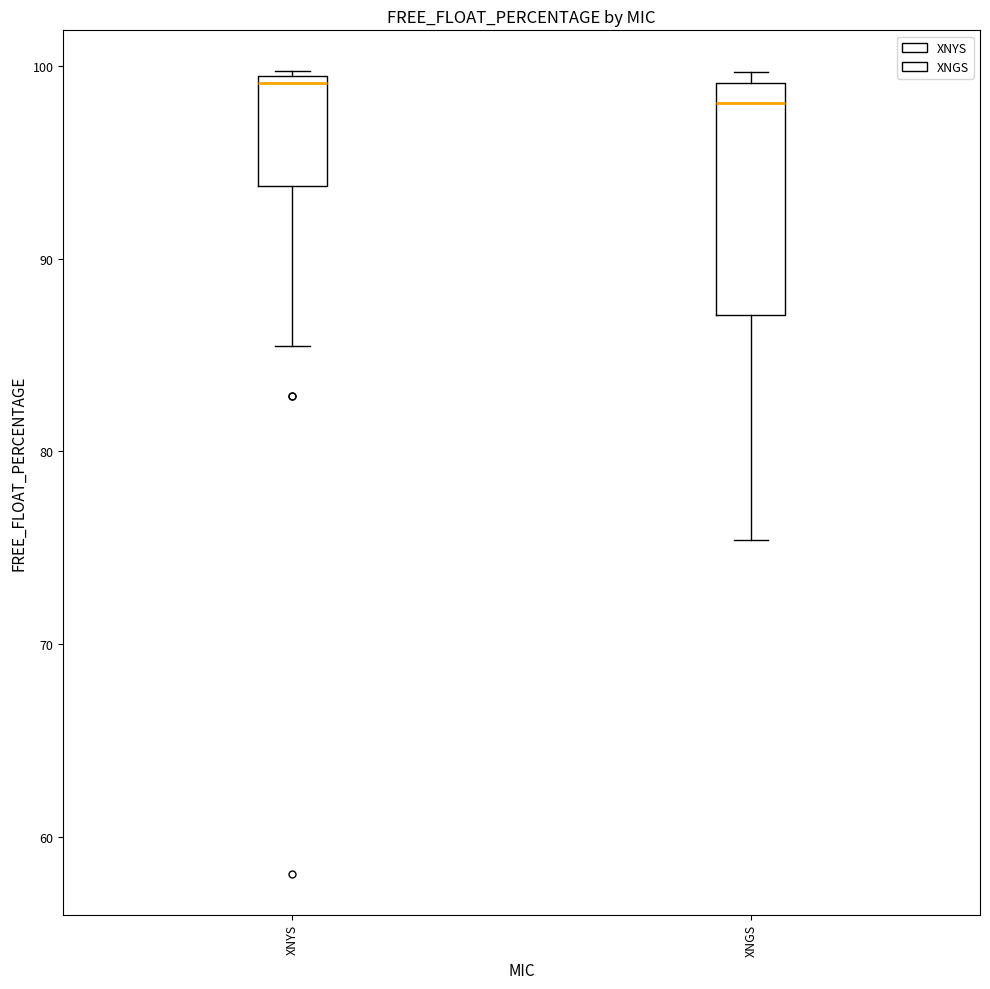

Comparing the boxes themselves (not the whiskers), which one is the tallest?

XNGS